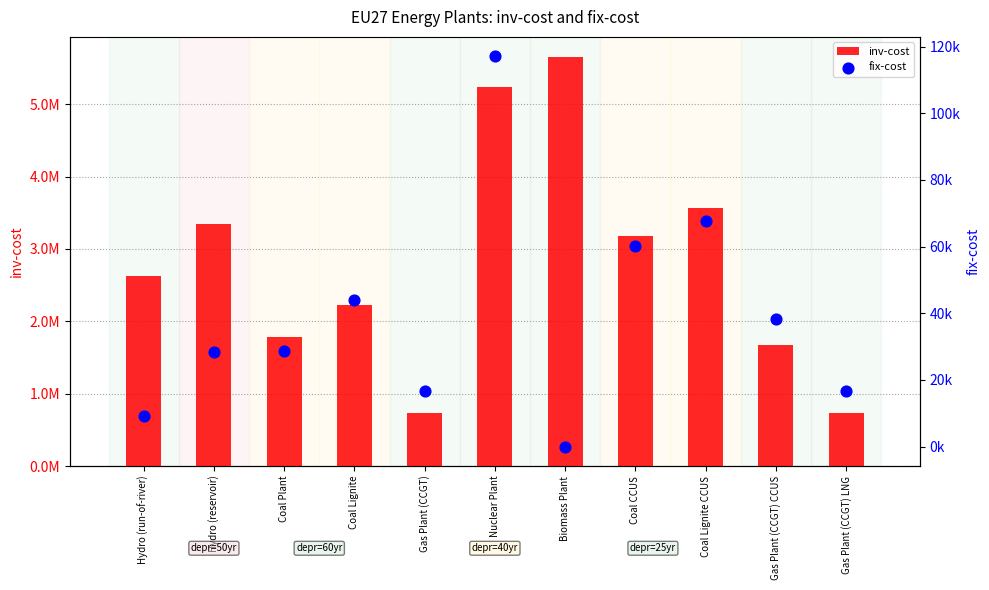

Is the value of fix-cost at Coal Plant greater than the value of inv-cost at Gas Plant (CCGT)?

No